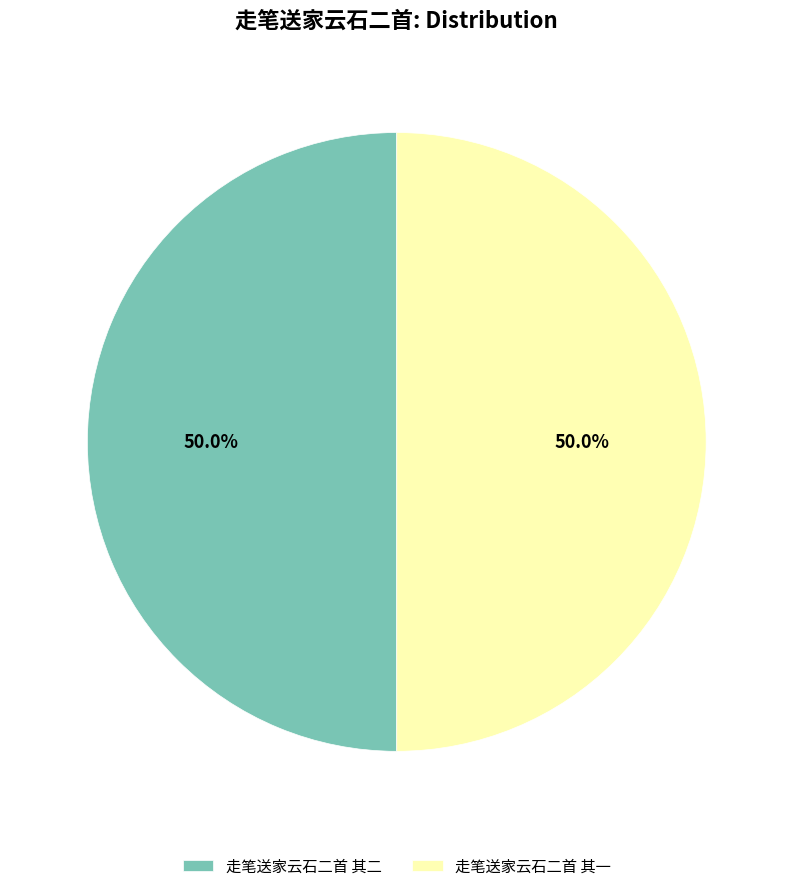

To the nearest percent, what portion does 走笔送家云石二首 其一 represent?

50%